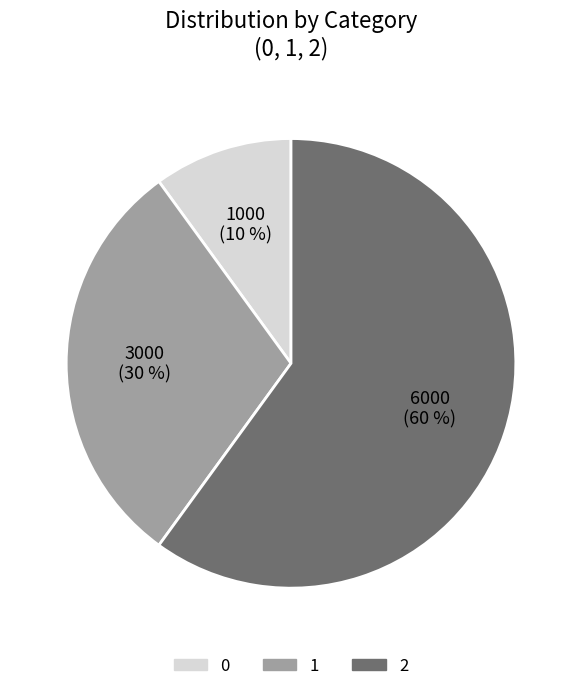

To the nearest percent, what is the average slice percentage?

33%